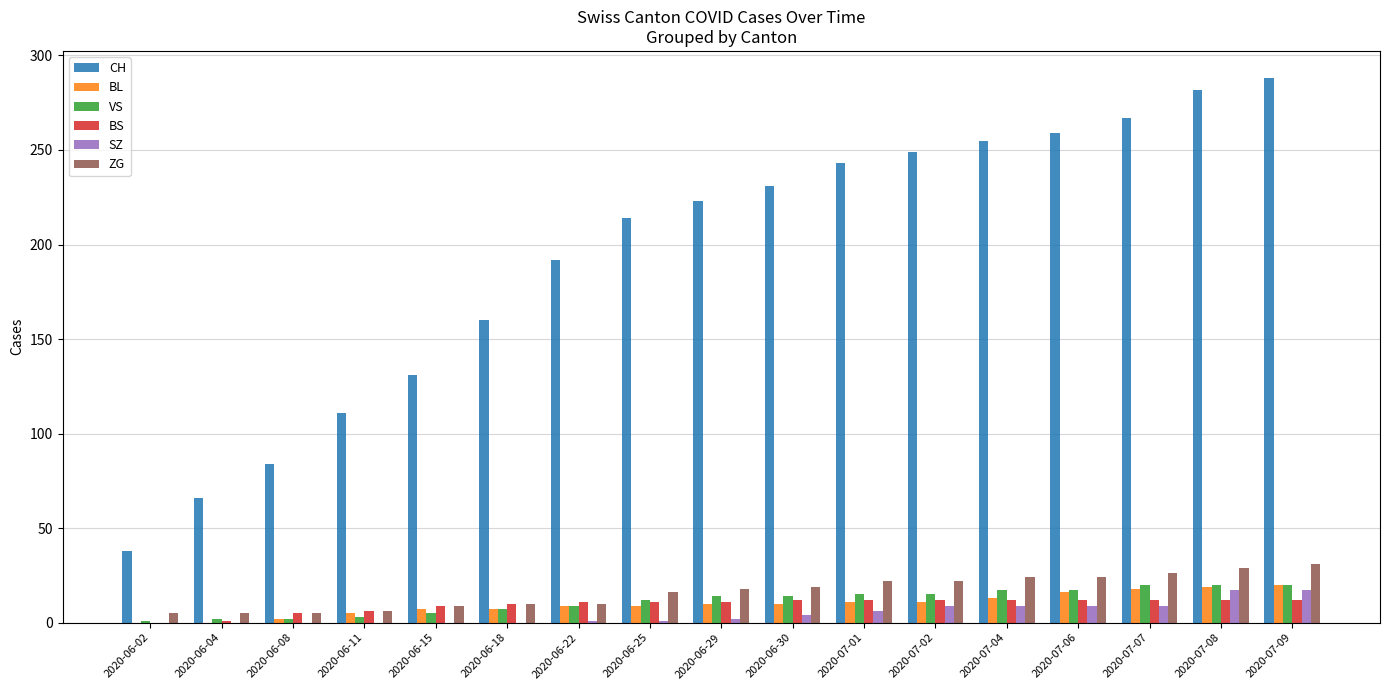

What is the sum of all ZG values?

281